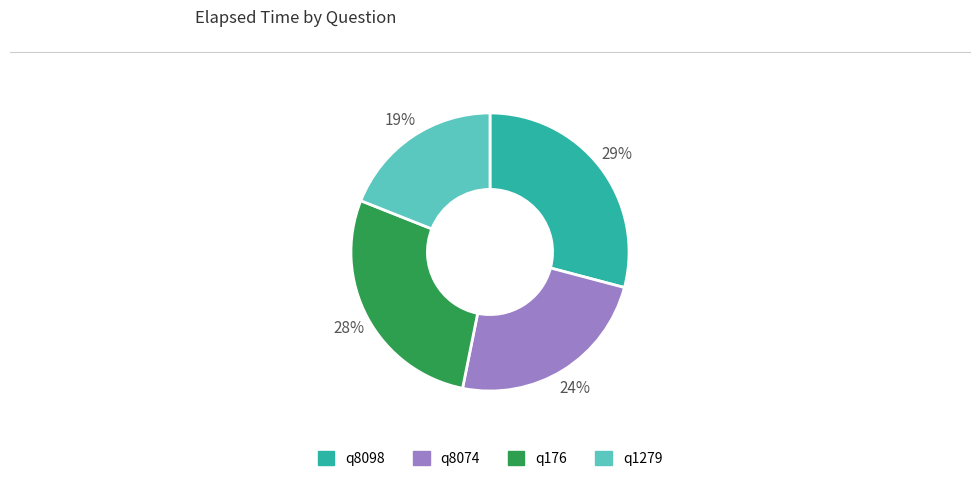

True or false: q1279 accounts for 19% of the total.

True